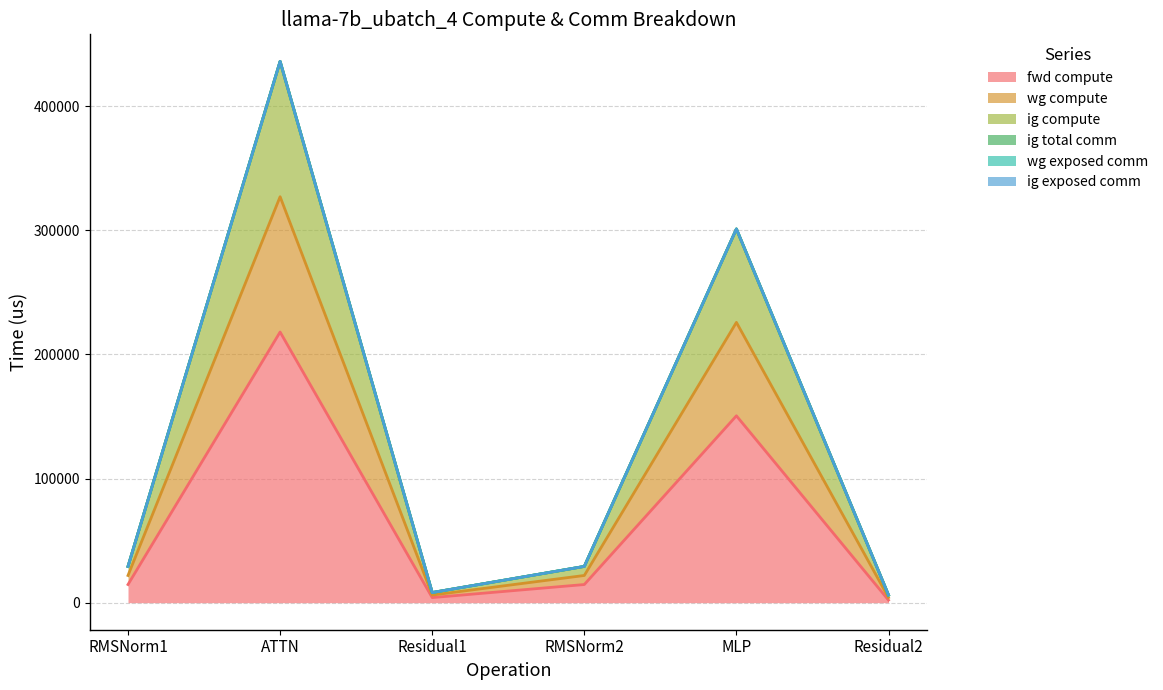

How many categories are shown in the chart?

6